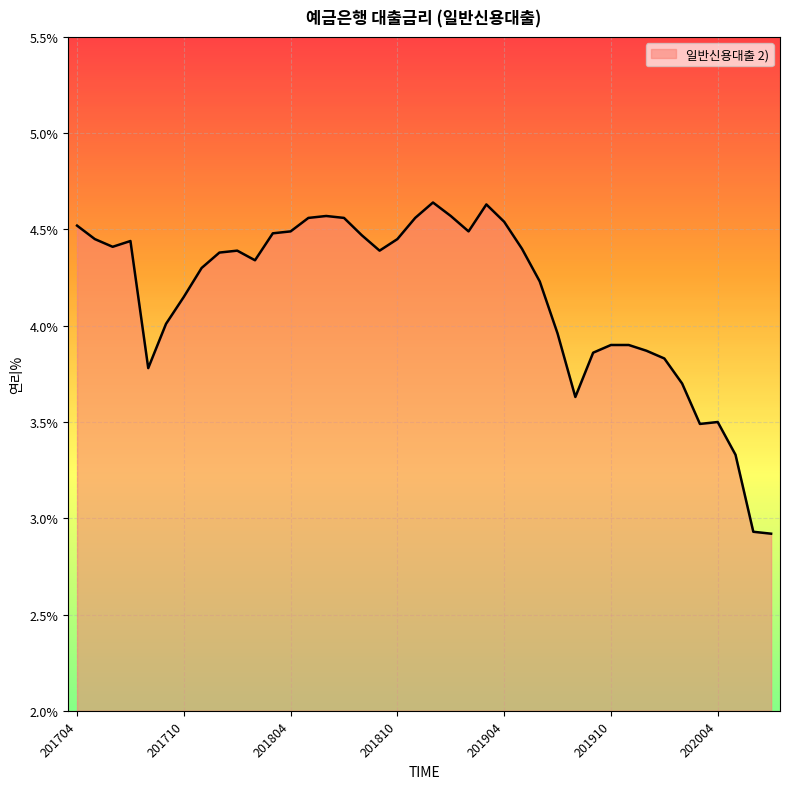

What is the minimum value shown in the chart?

2.9